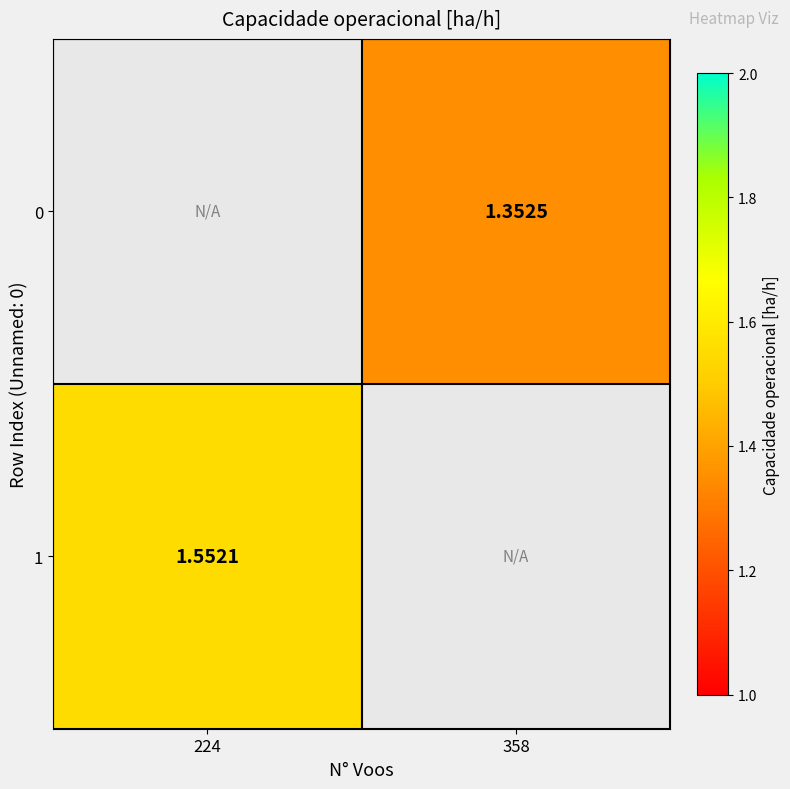

How many series are shown in this chart?

2